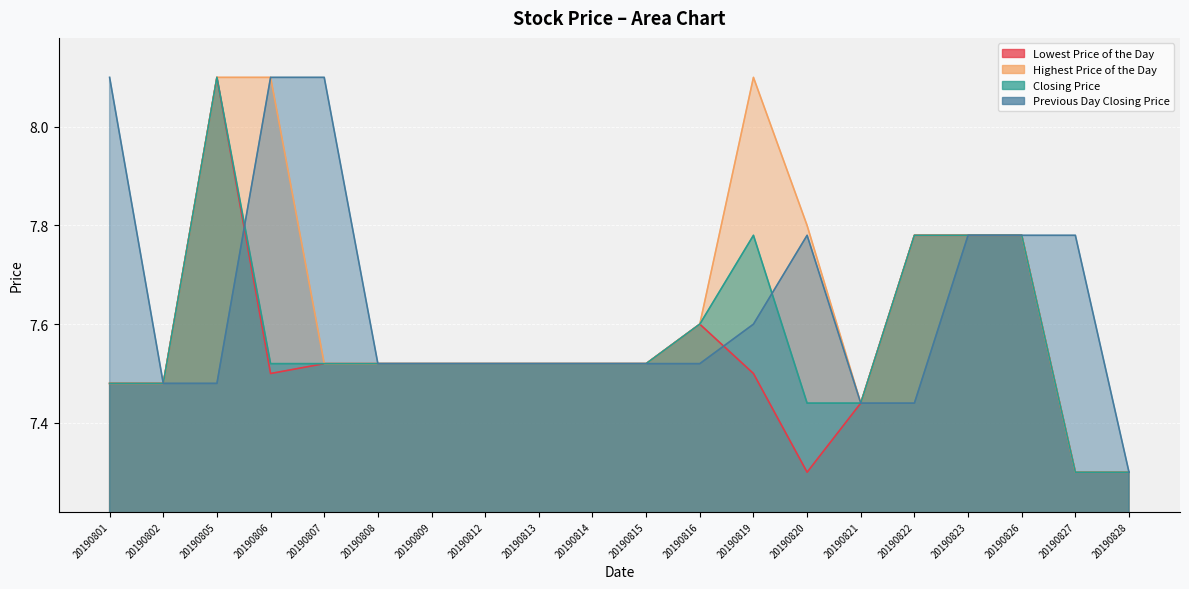

Rank the series by their maximum value, from highest to lowest.

Lowest Price of the Day, Highest Price of the Day, Closing Price, Previous Day Closing Price